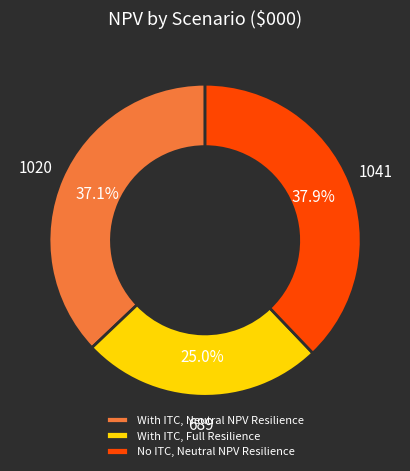

Is it true that With ITC, Neutral NPV Resilience is 37% of the pie?

True